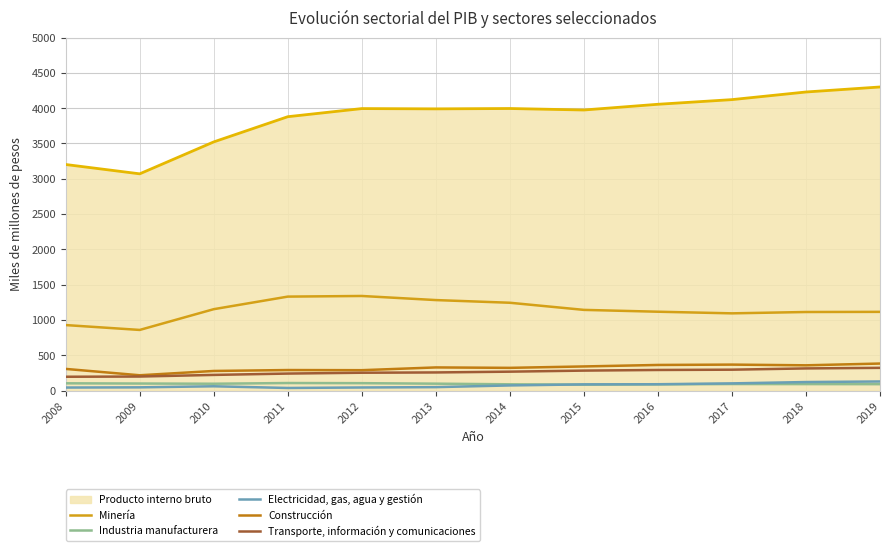

True or false: Construcción has a value of 475 at 2011.

False